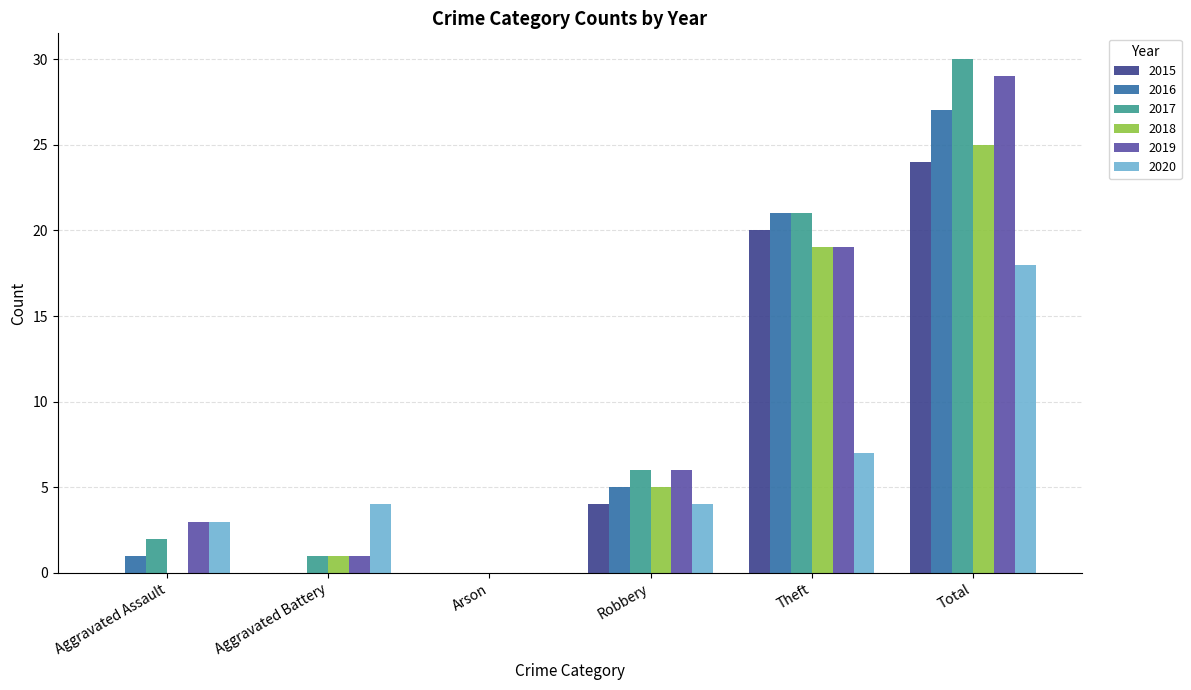

At which category does the chart reach its peak across all series?

Total